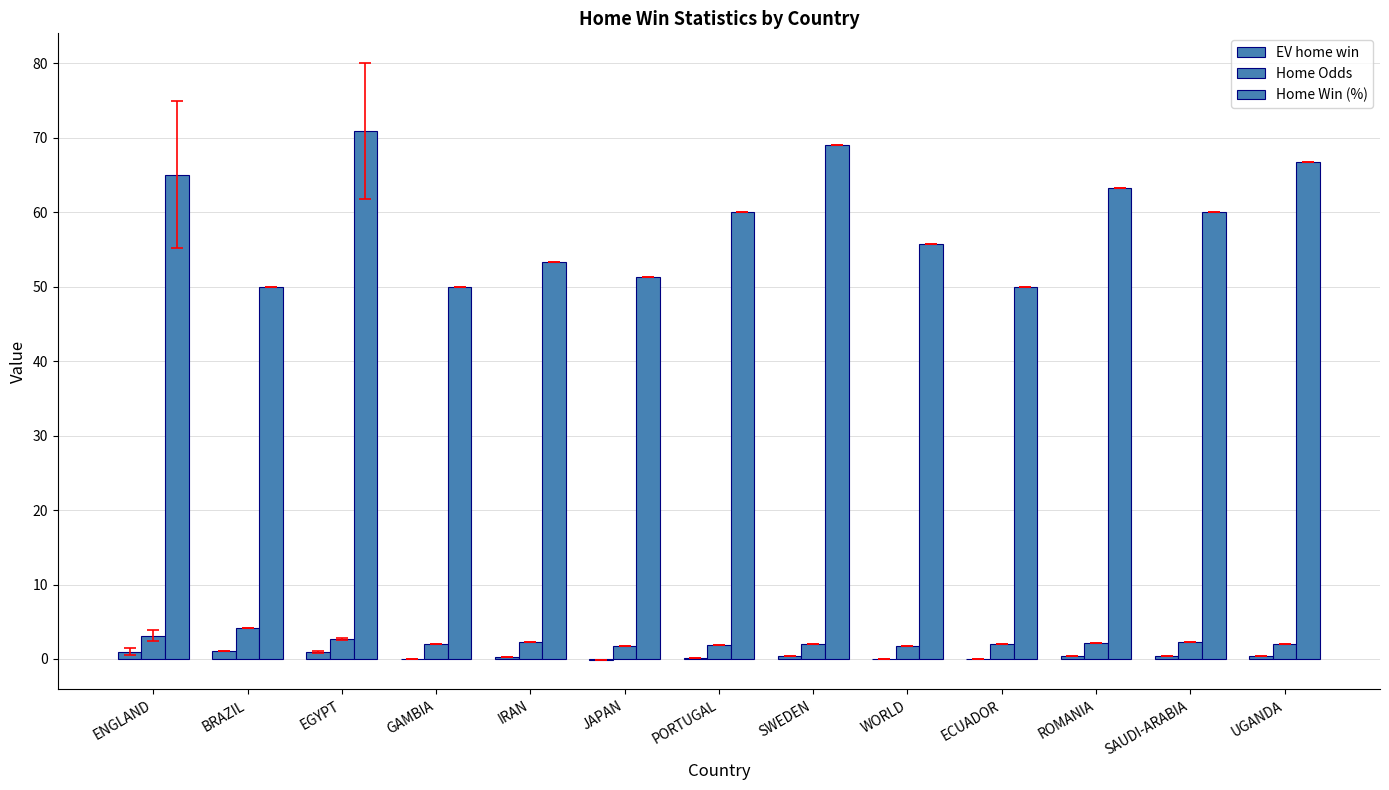

Which category has the lowest value across all series?

JAPAN